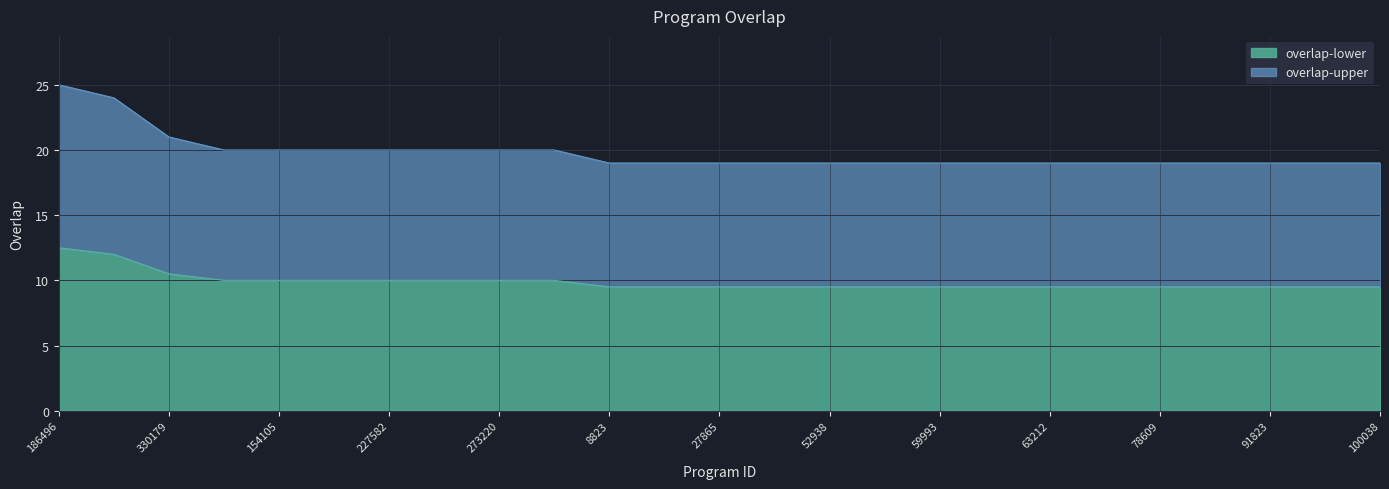

Between 157433 and 85473, which is larger?

157433